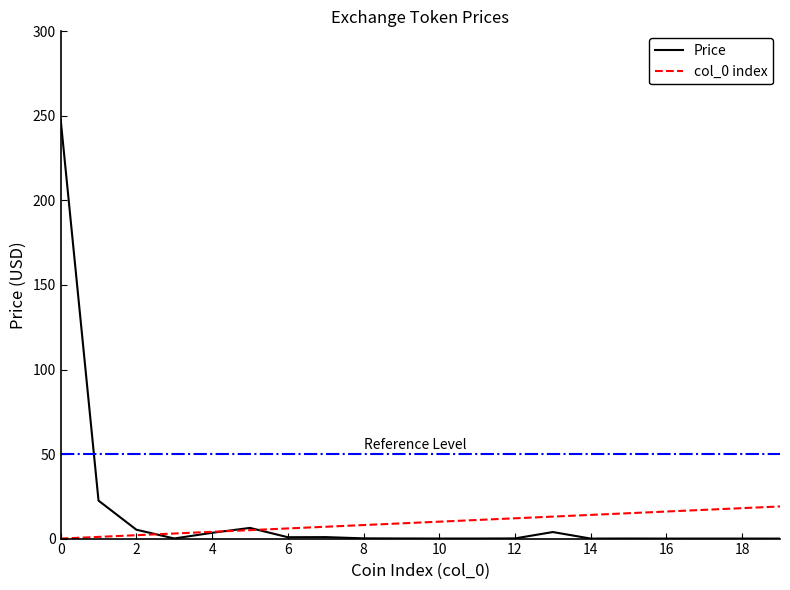

What is the maximum value shown in the chart?

247.9